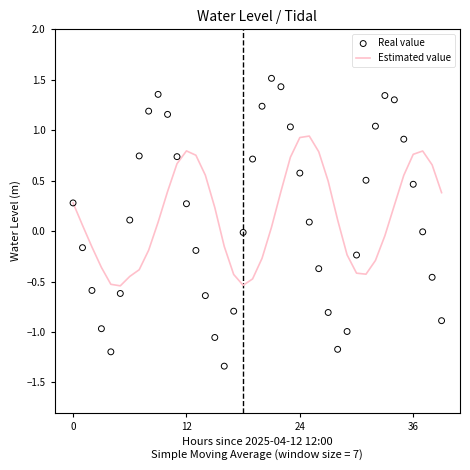

Which series has the widest spread of Y values?

Real value